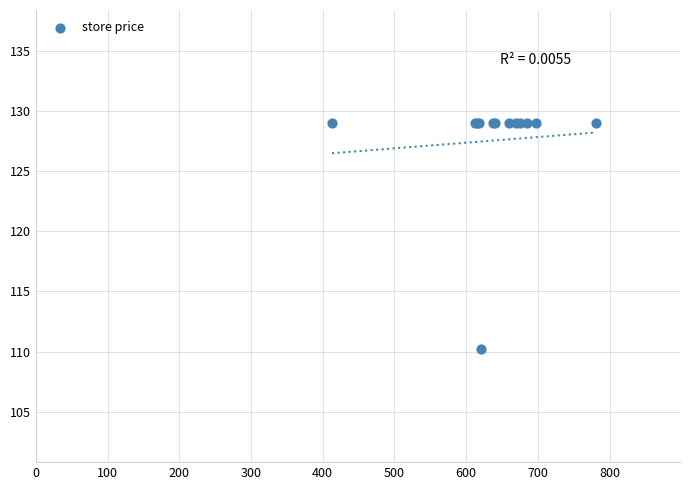

What Y value in the scatter plot is closest to 119?

110.2